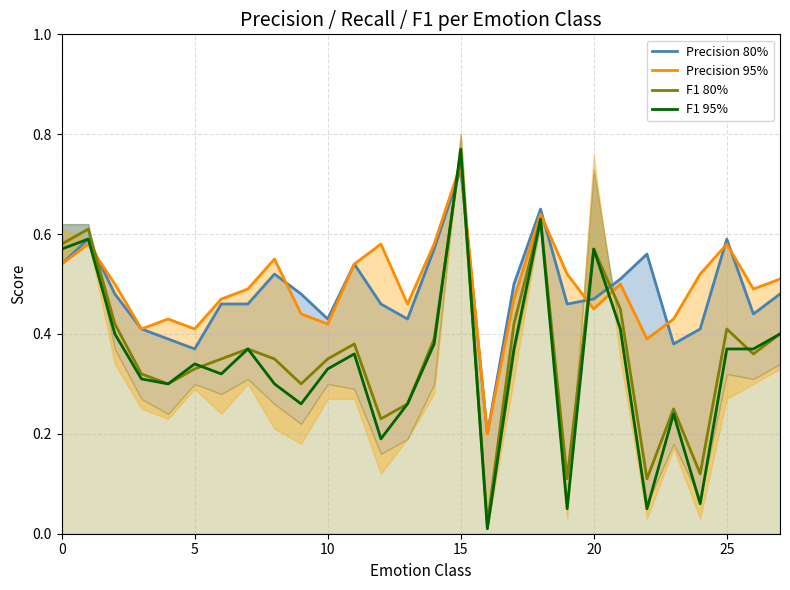

At which category is the sum across all series the highest?

15